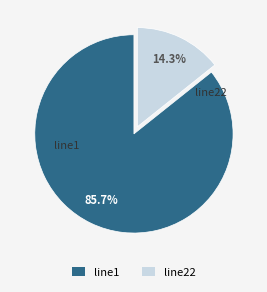

To the nearest percent, what is the average slice percentage?

50%